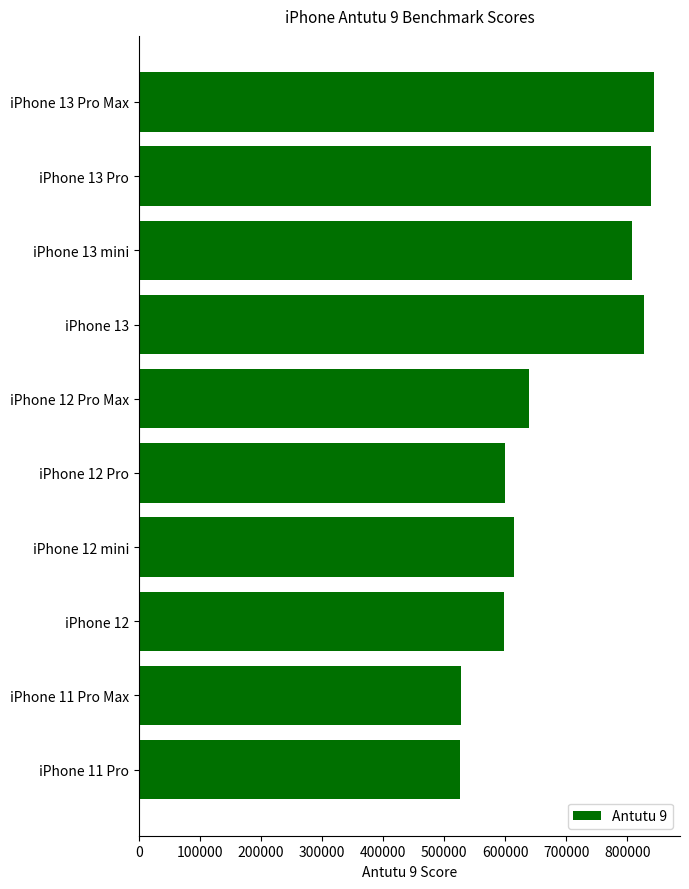

Which has a higher value, iPhone 12 mini or iPhone 12 Pro Max?

iPhone 12 Pro Max